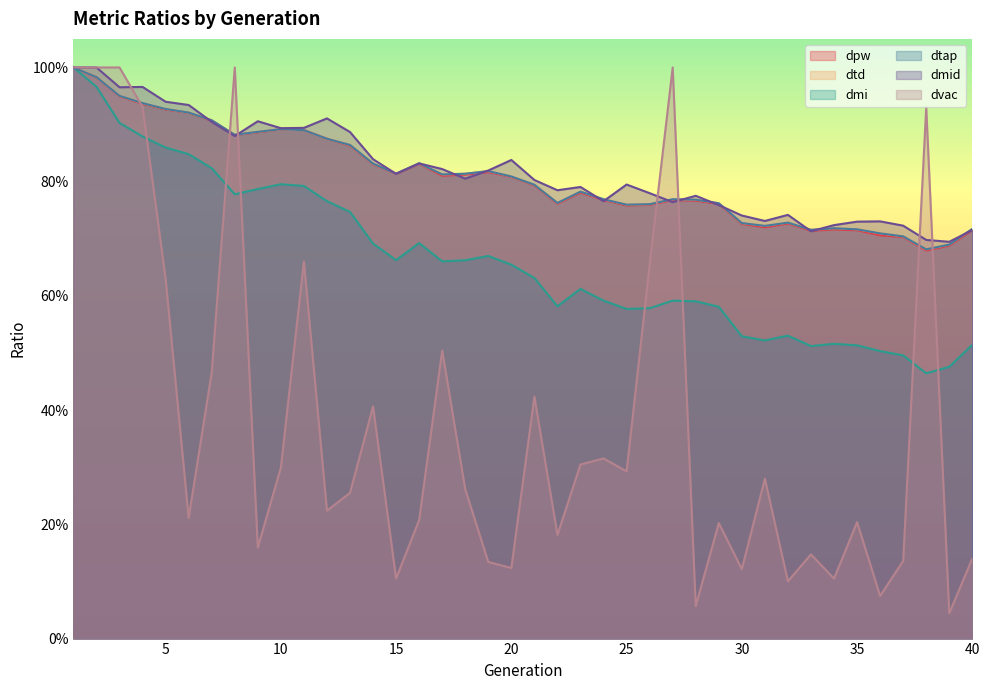

How many dmid values are between 0 and 1?

40